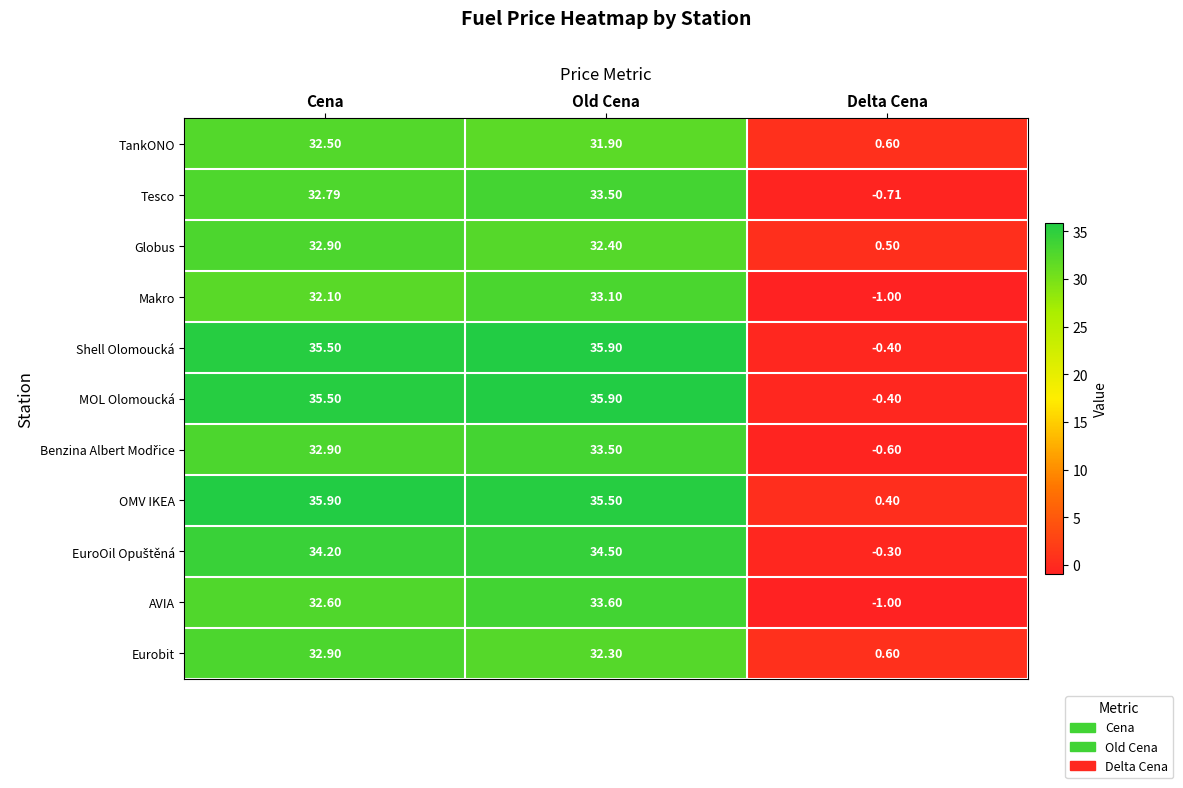

Which series has the largest total across all categories?

OMV IKEA